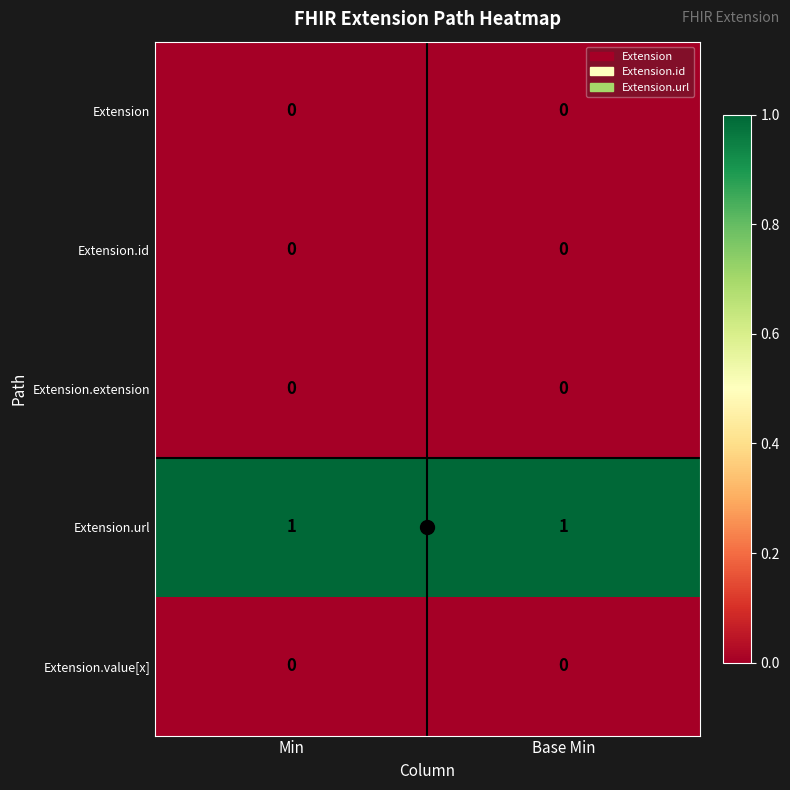

Which has a higher value, Min or Base Min?

Min